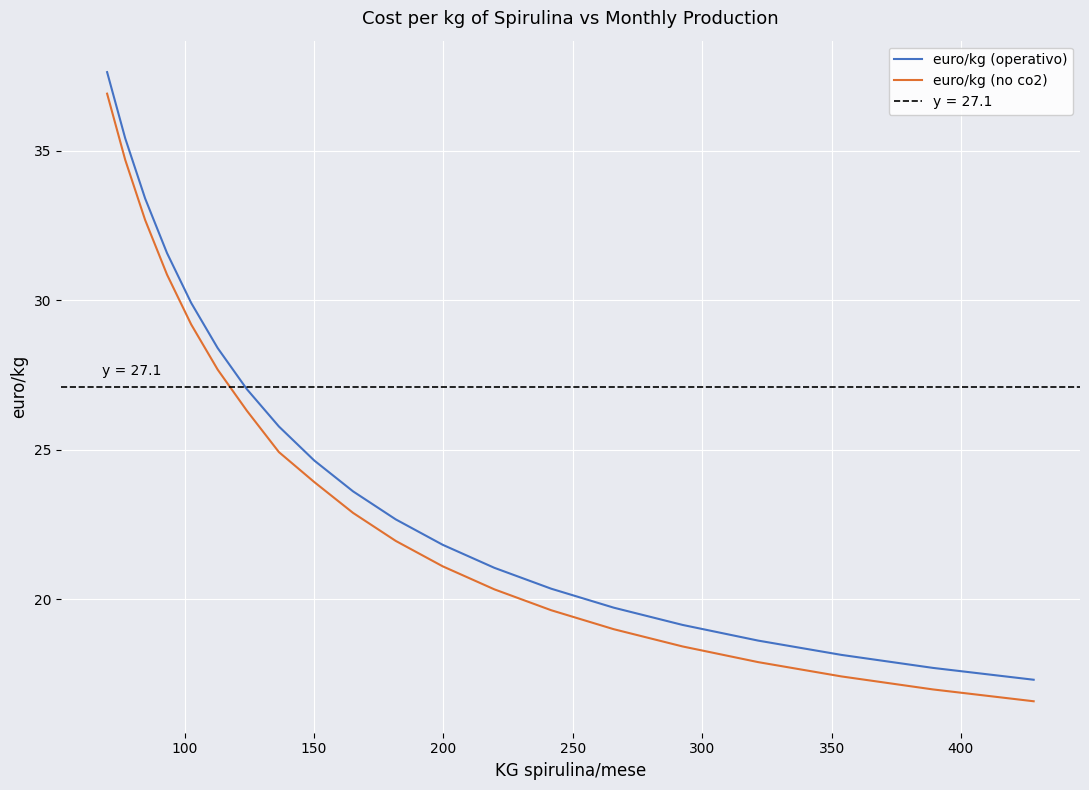

What is the minimum value shown in the chart?

16.6